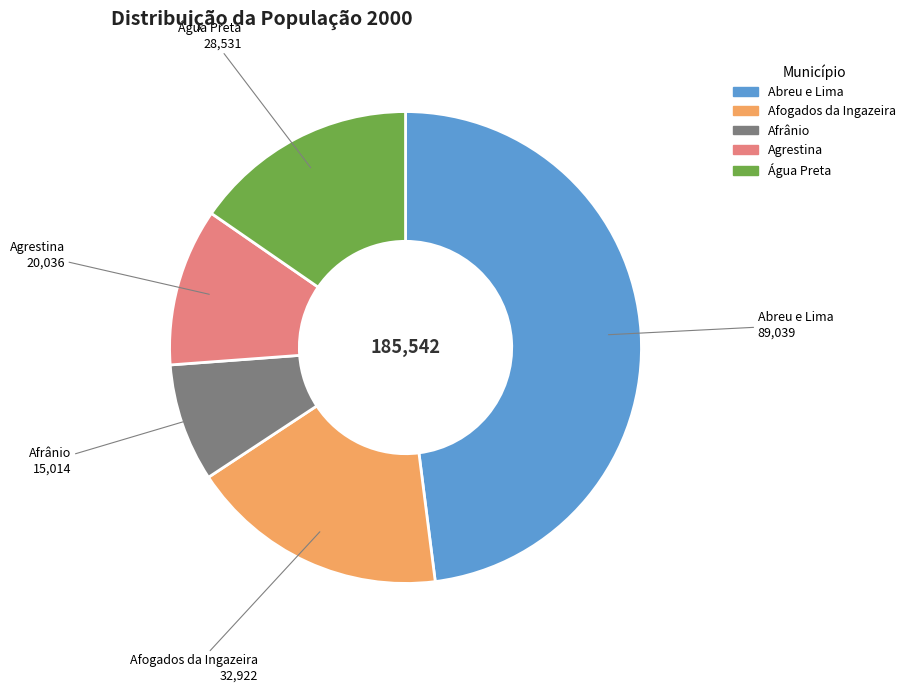

Does any single category account for the majority?

No